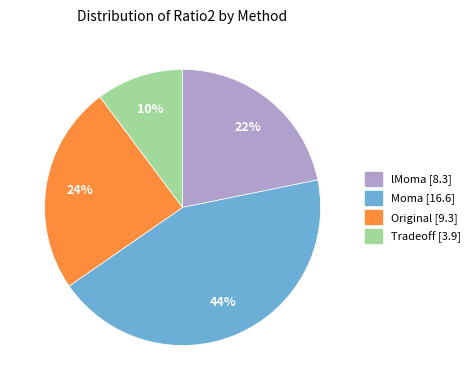

Is the sum of Moma and lMoma greater than half?

Yes